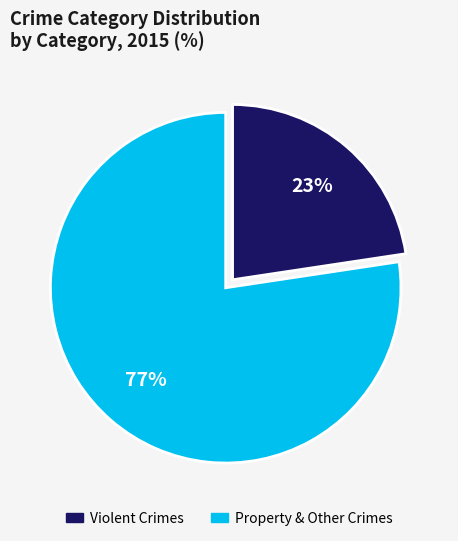

Is there a majority slice in this chart?

Yes